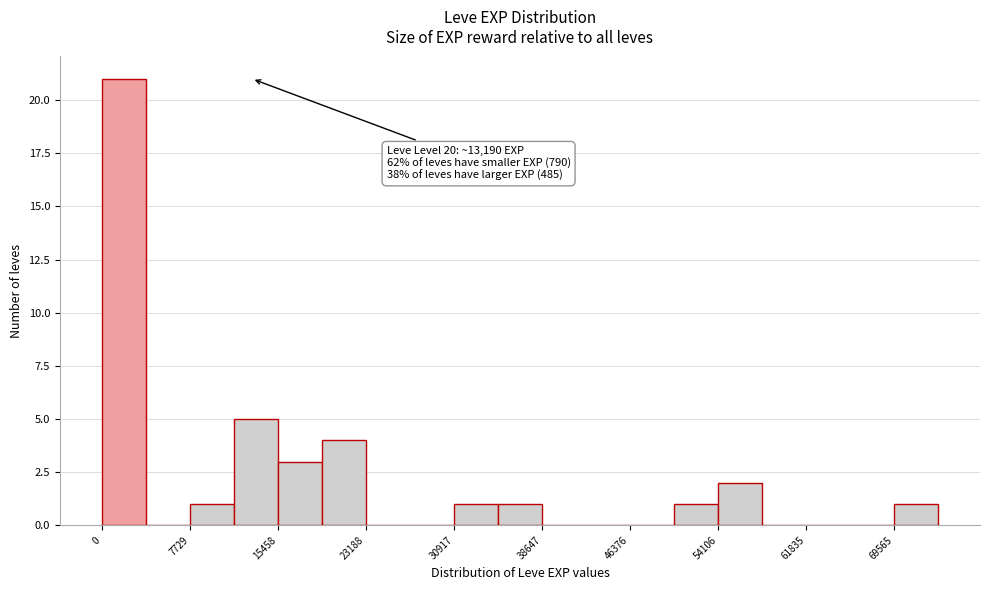

Around what value on the x-axis is the tallest bar? Give the approximate position of its centre, as read against the axis.

2000